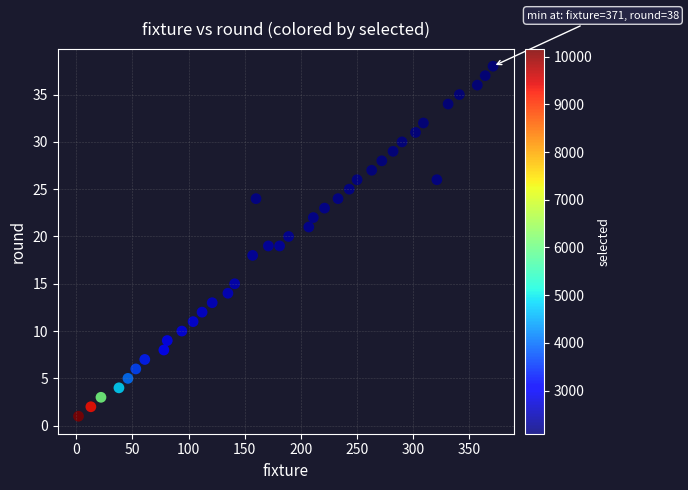

What is the range of X values (max minus min)?

369